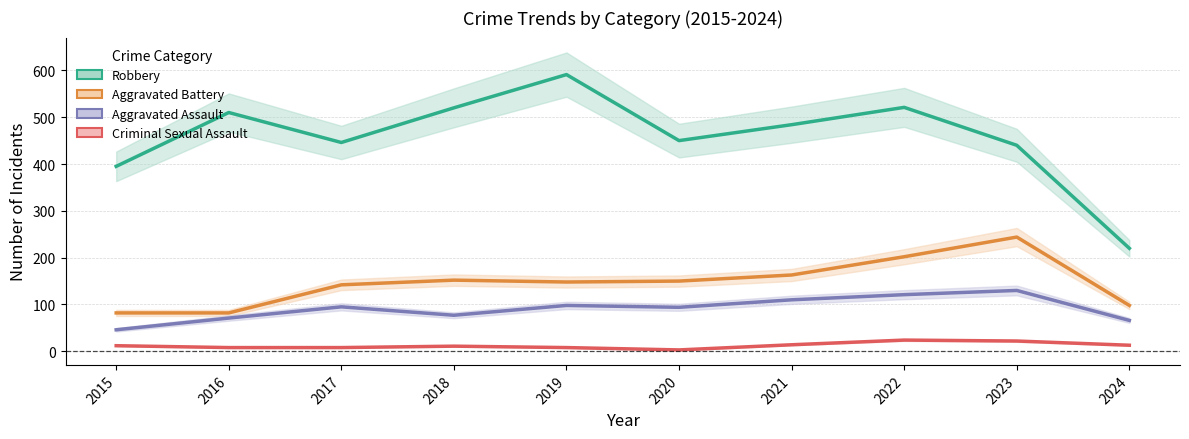

Reading left to right, what are all the values shown in this chart?

Robbery: 395	510	446	520	591	450	484	521	440	220
Aggravated Battery: 82	82	142	152	148	150	163	202	244	98
Aggravated Assault: 46	71	95	77	98	94	110	121	130	66
Criminal Sexual Assault: 12	8	8	11	8	3	14	24	22	13